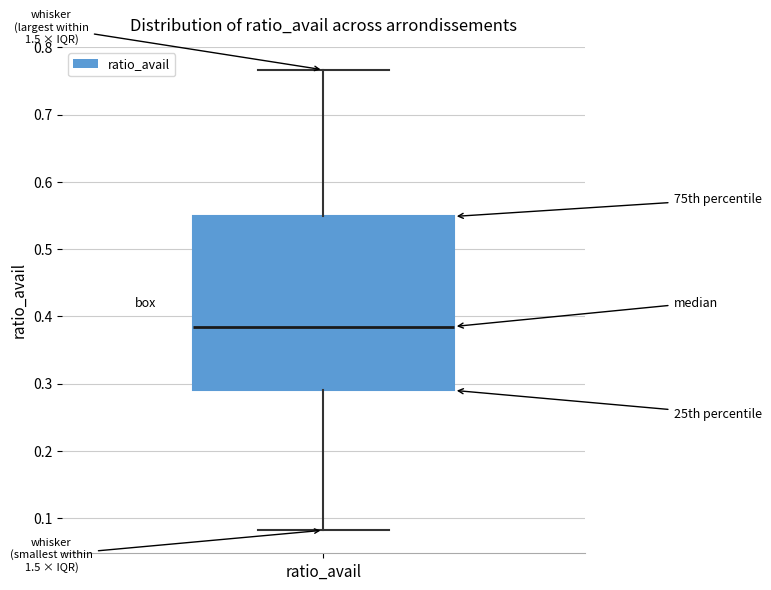

Transcribe this box plot: give where the median line is, the range the box spans, and where the two whiskers end, as read against the y-axis. The values are not printed on the chart, so give them approximately, as read against the axis.

median 0.38, box 0.29 to 0.55, whiskers 0.08 to 0.77